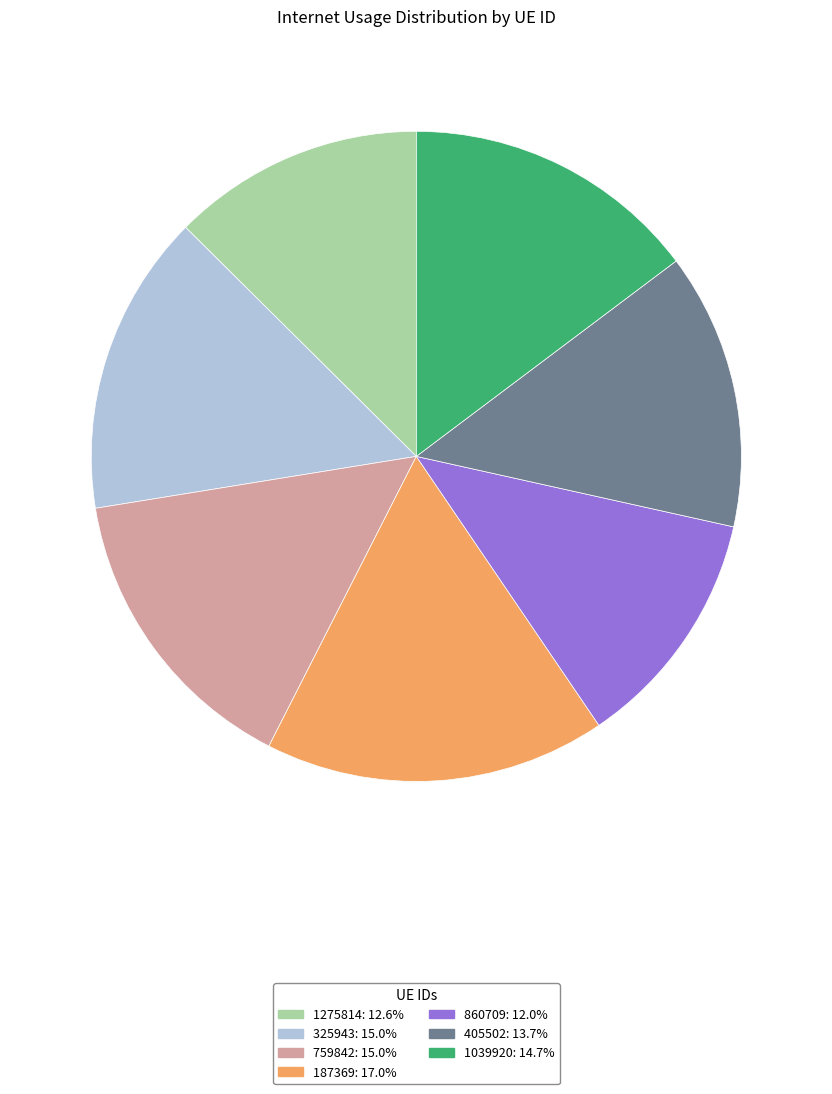

Do 325943 and 759842 together represent more than half of the pie?

No